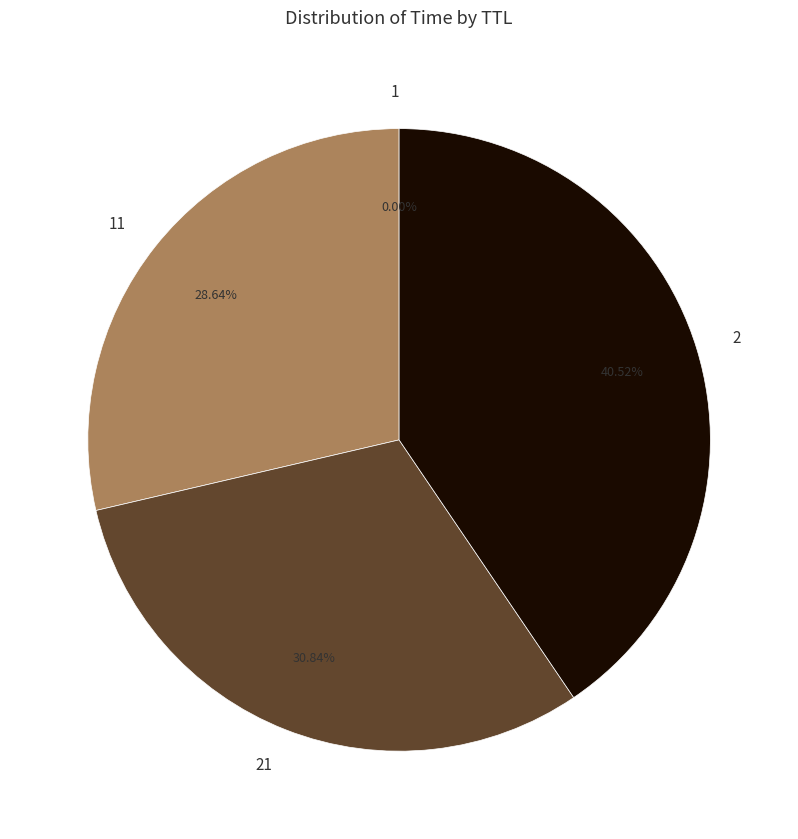

Does 2 represent more than half of the total?

No